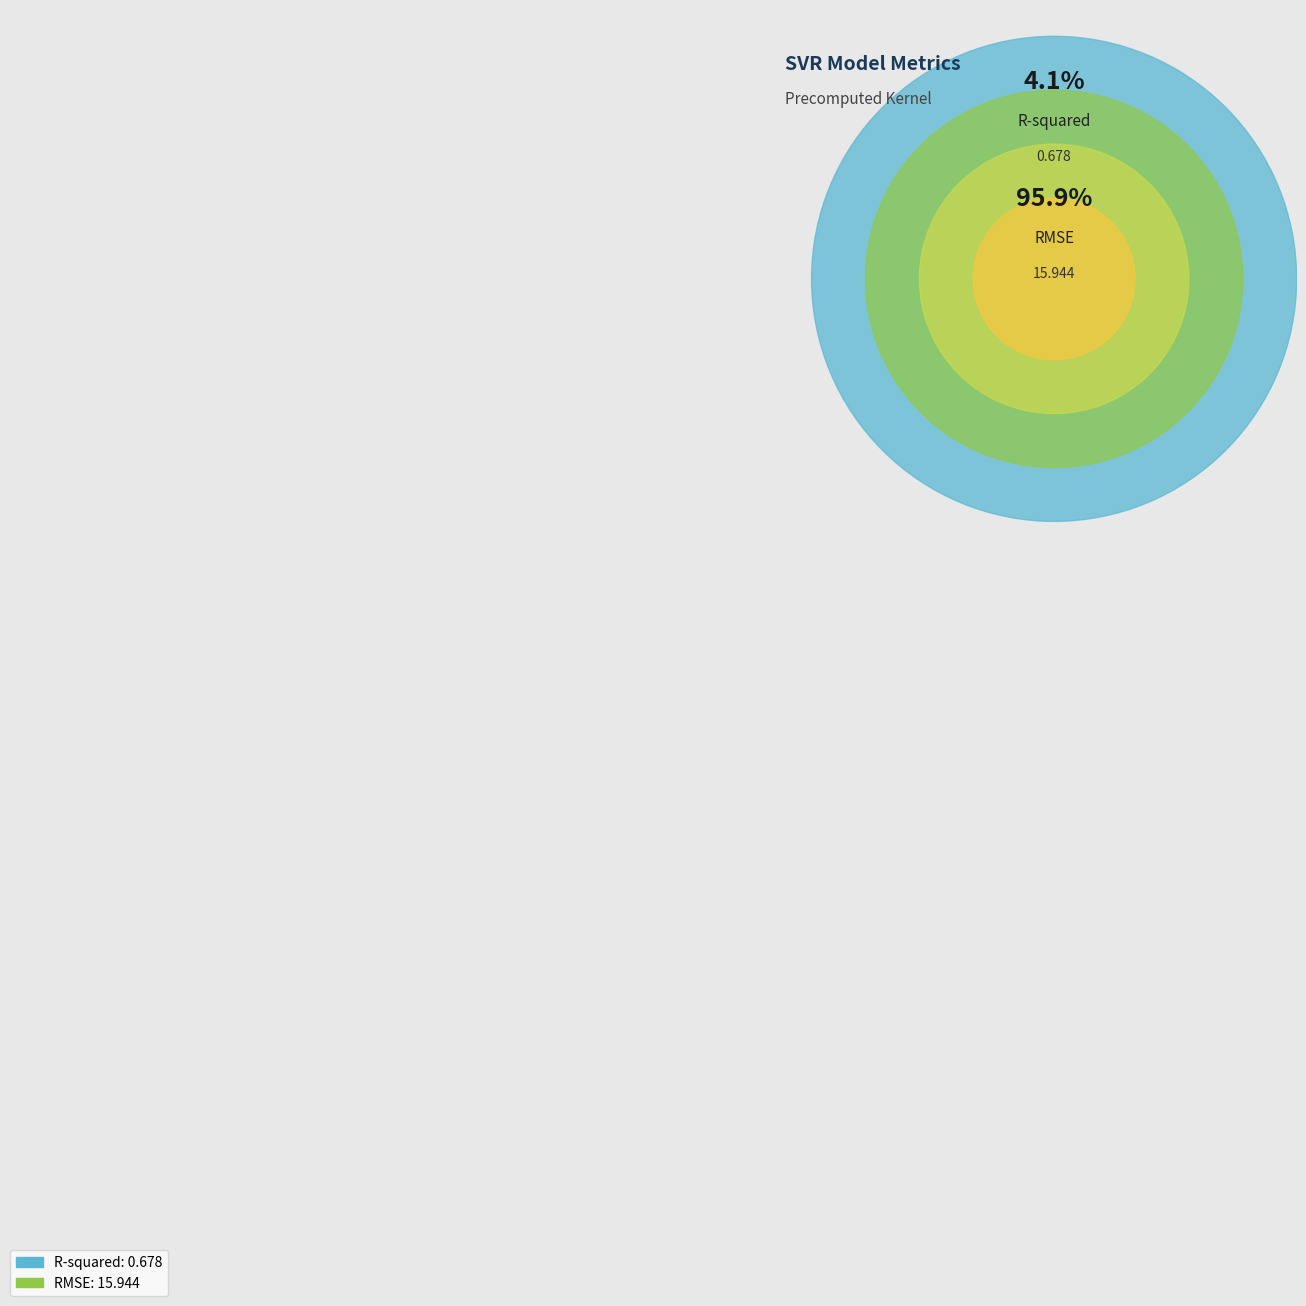

Rank the categories by value from highest to lowest.

RMSE, R-squared